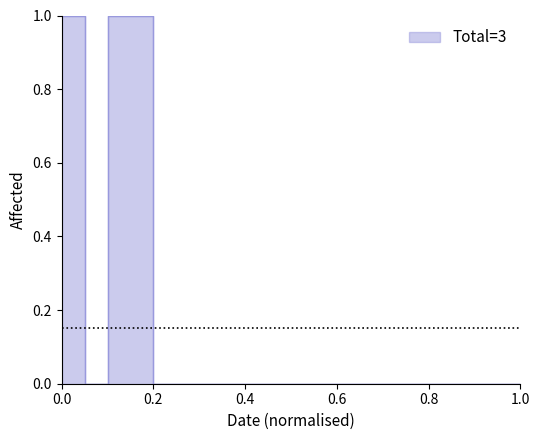

How many points are lower than both their immediate neighbors (excluding endpoints)?

1